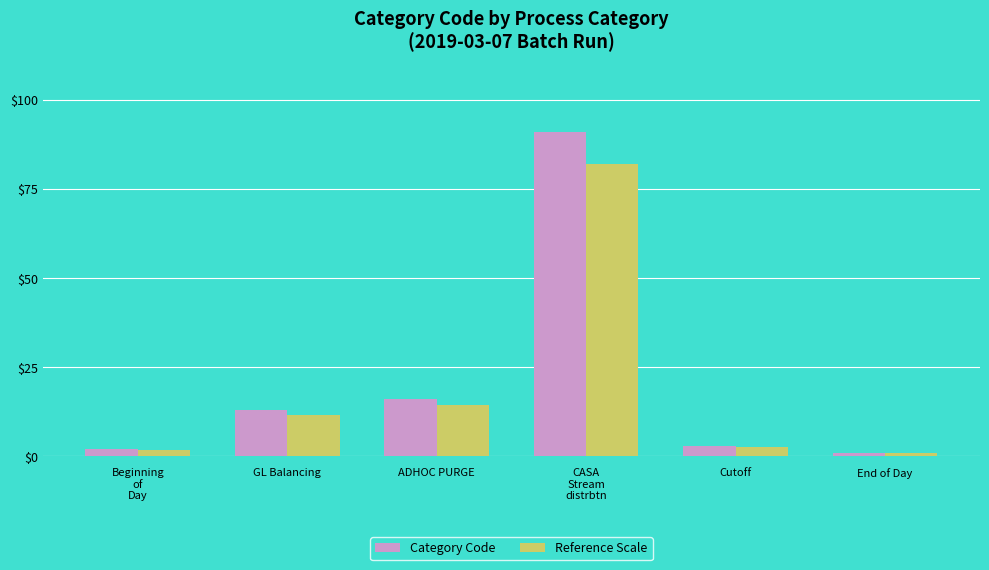

Where does the Reference Scale series first go above 11?

GL Balancing